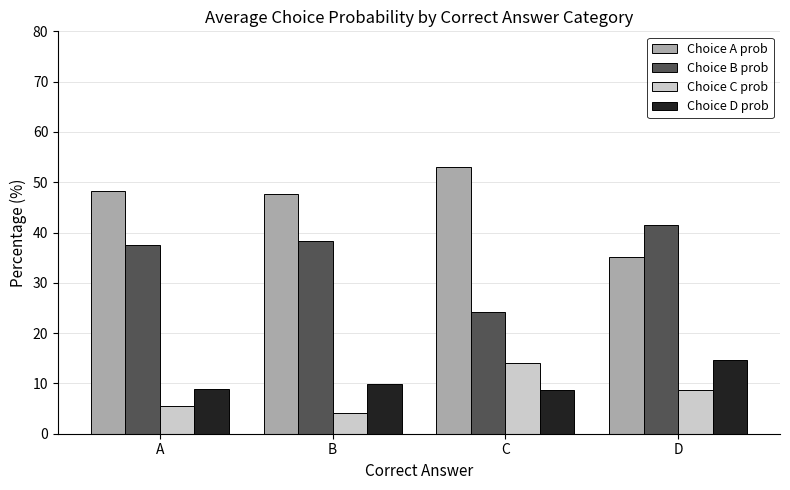

How many data points in Choice B prob are less than 38?

2